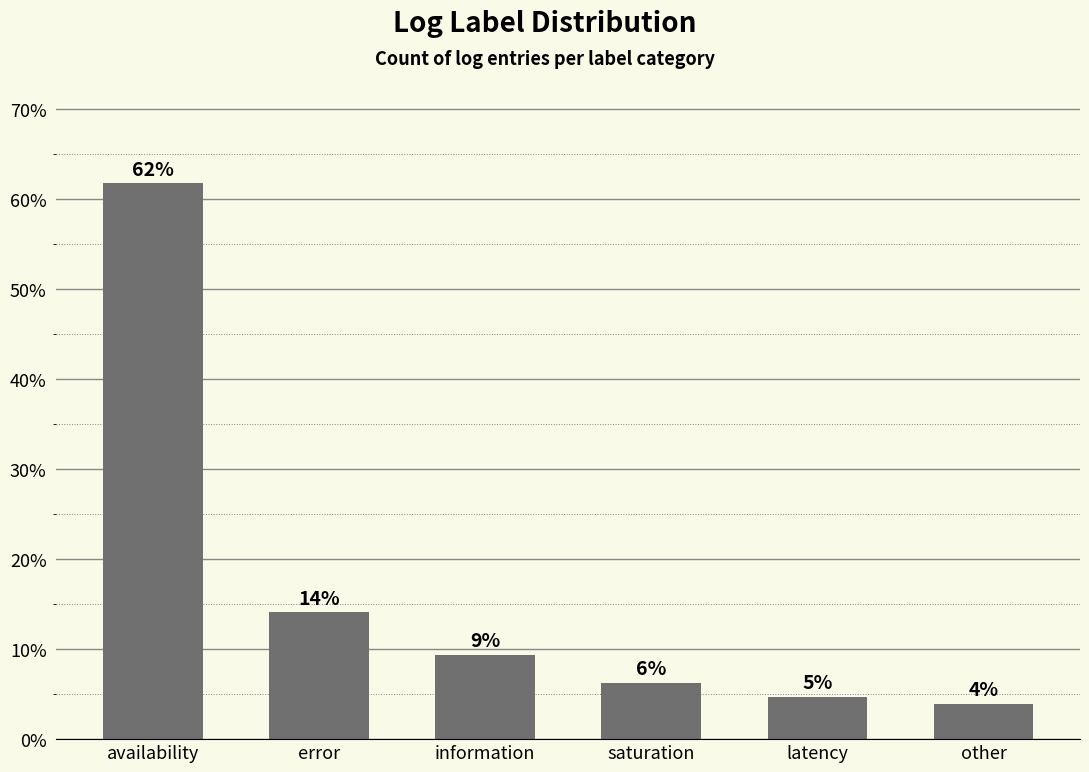

What is the maximum value shown in the chart?

61.7